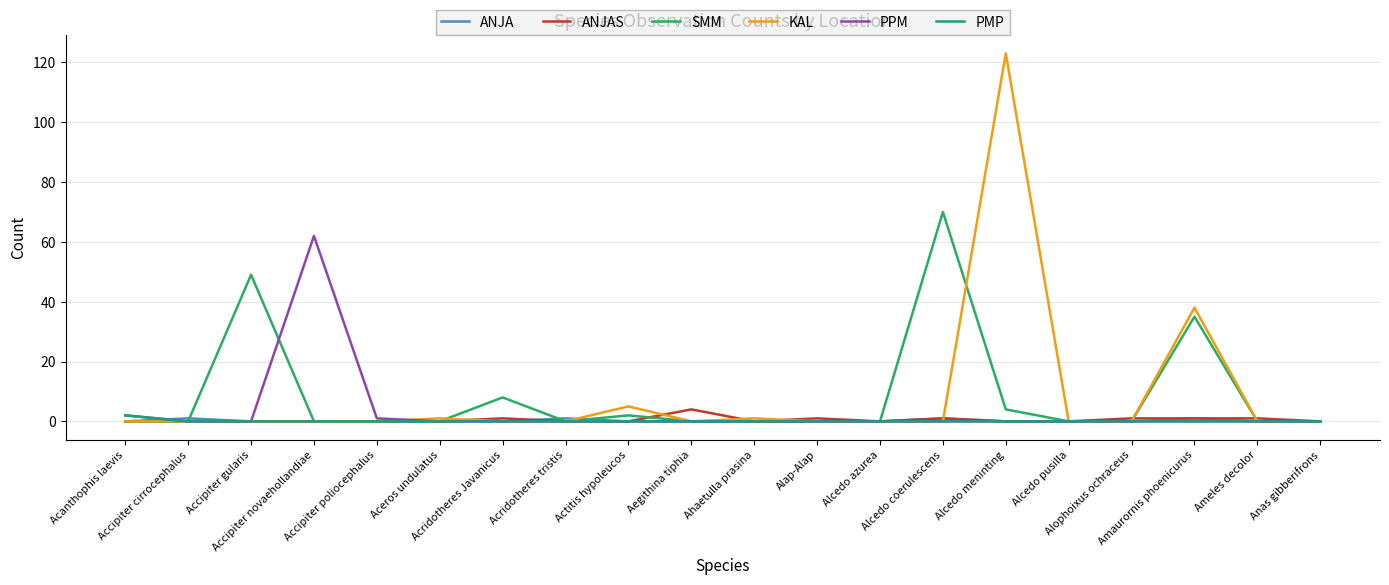

What are all the series names shown in the legend?

ANJA, ANJAS, SMM, KAL, PPM, PMP